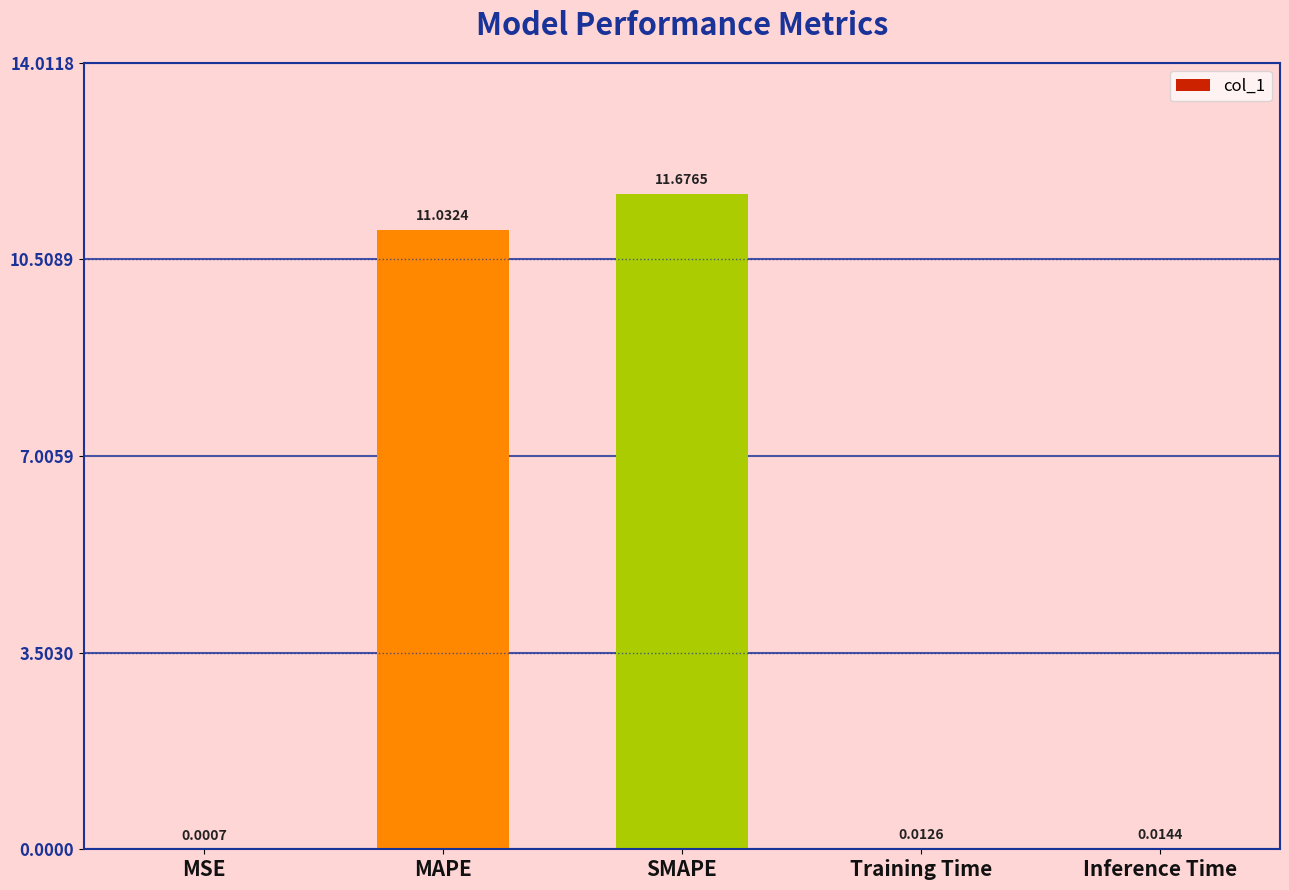

Which has a higher value, MSE or SMAPE?

SMAPE